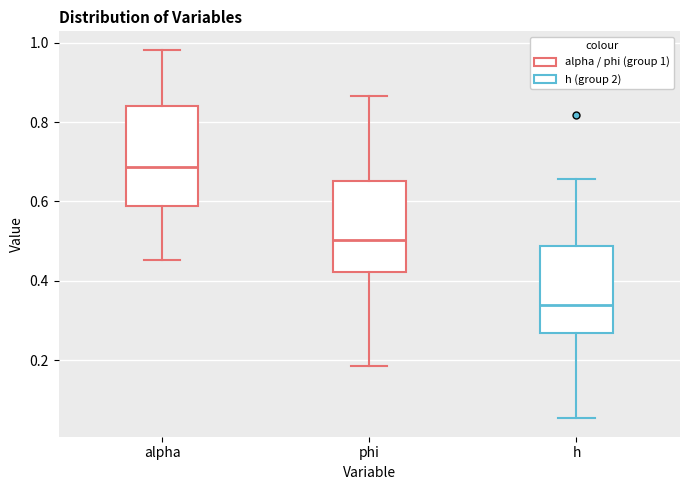

Where does the median line of the box for h sit on the y-axis? The values are not printed on the chart, so give them approximately, as read against the axis.

0.34